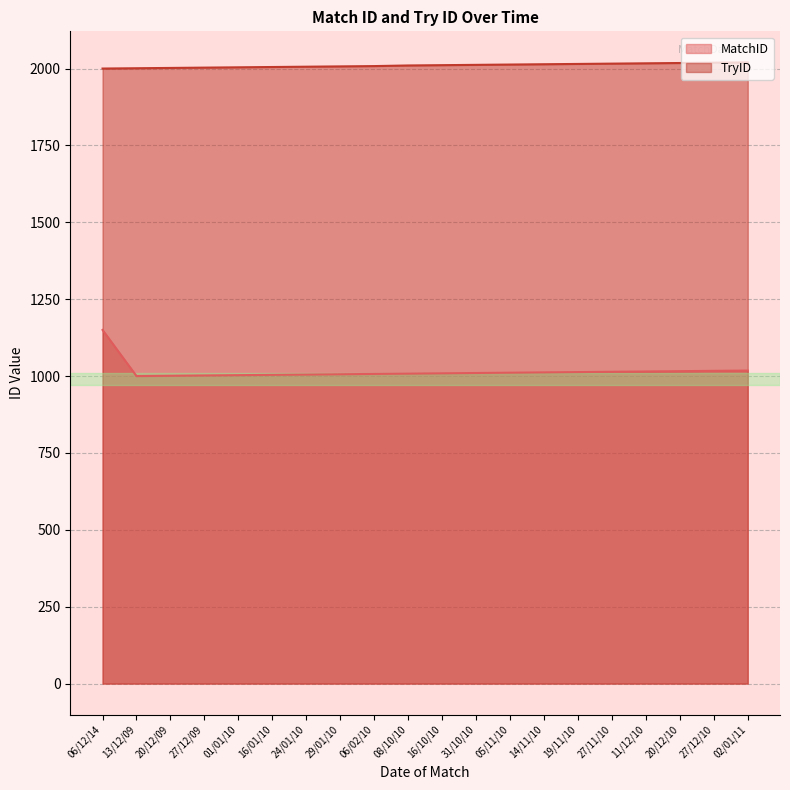

True or false: TryID and MatchID cross at least once.

False